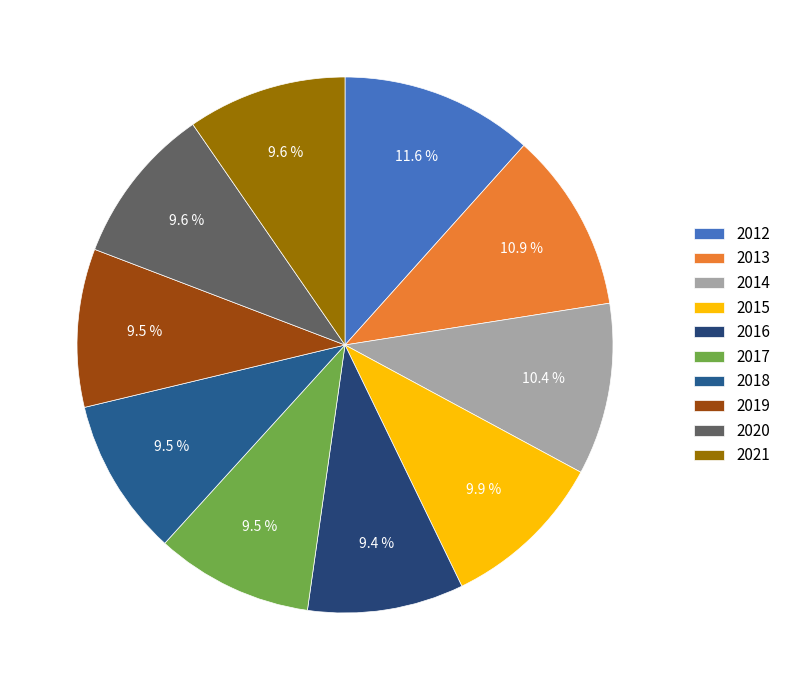

How many segments does this pie chart have?

10